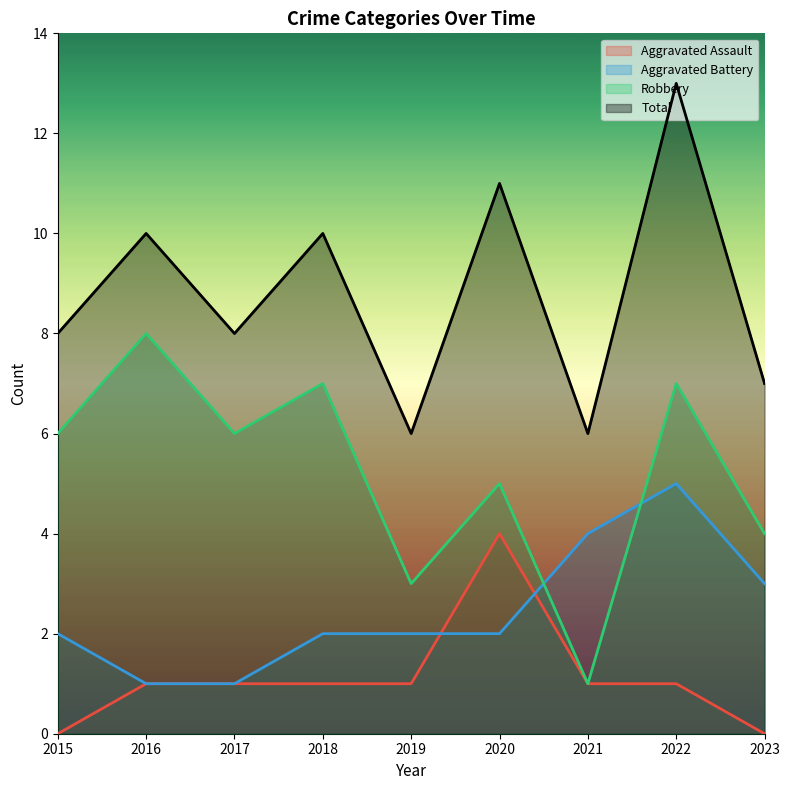

Rank the series at 2018 from highest to lowest value.

Total, Robbery, Aggravated Battery, Aggravated Assault